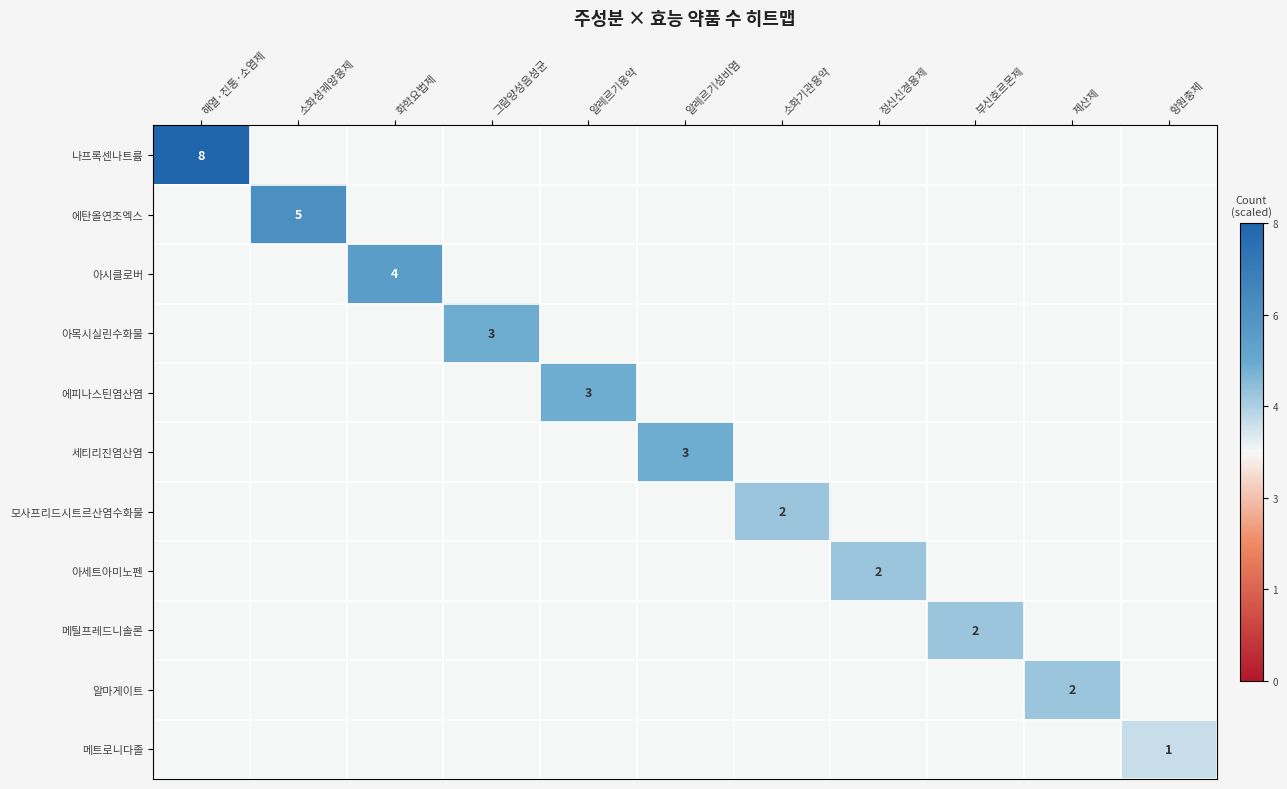

Is it true that 아목시실린수화물 equals 1.9 at 그람양성음성균?

False